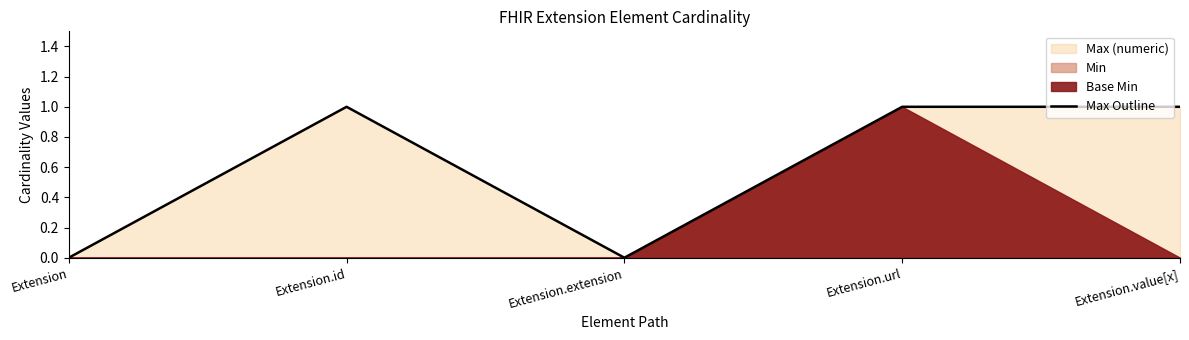

Reading right to left, what are all the values shown in this chart?

1	1	0	1	0